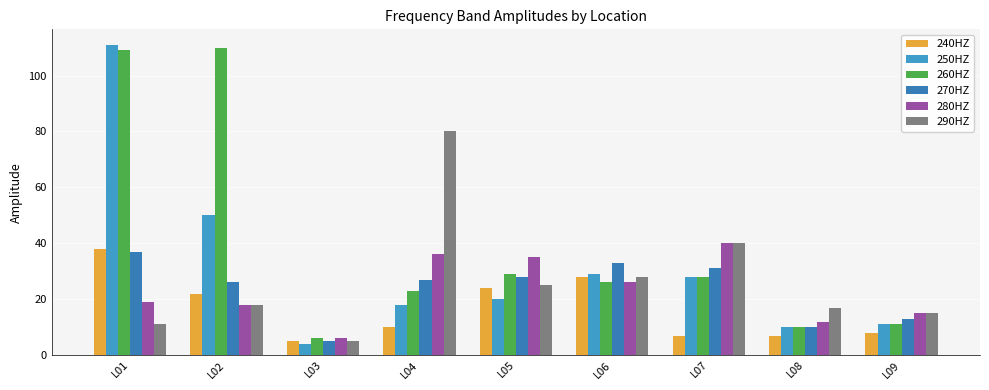

Which series changed the most between L04 and L07?

290HZ